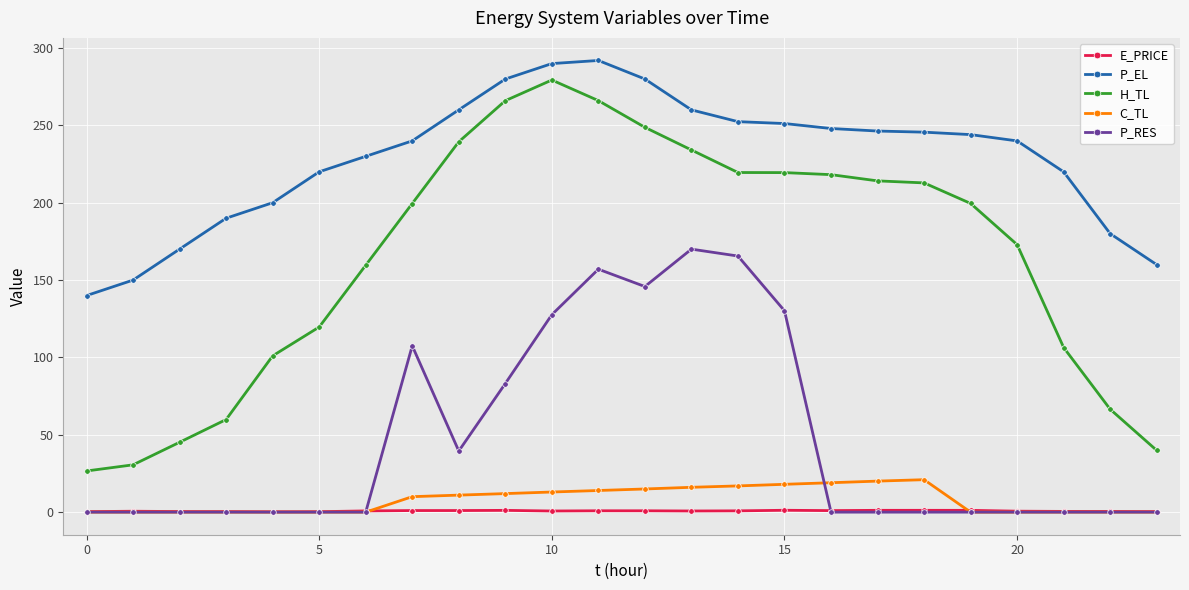

What is the maximum value shown in the chart?

292.0